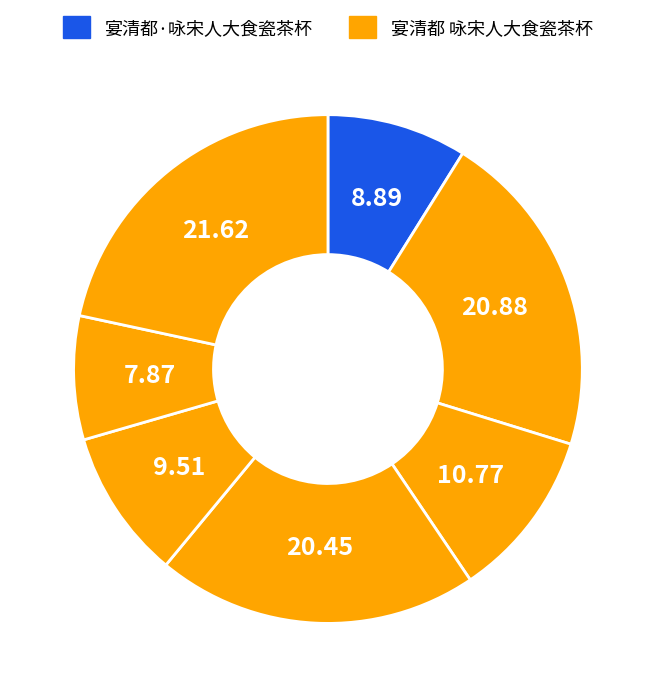

Count the number of slices in the pie.

7